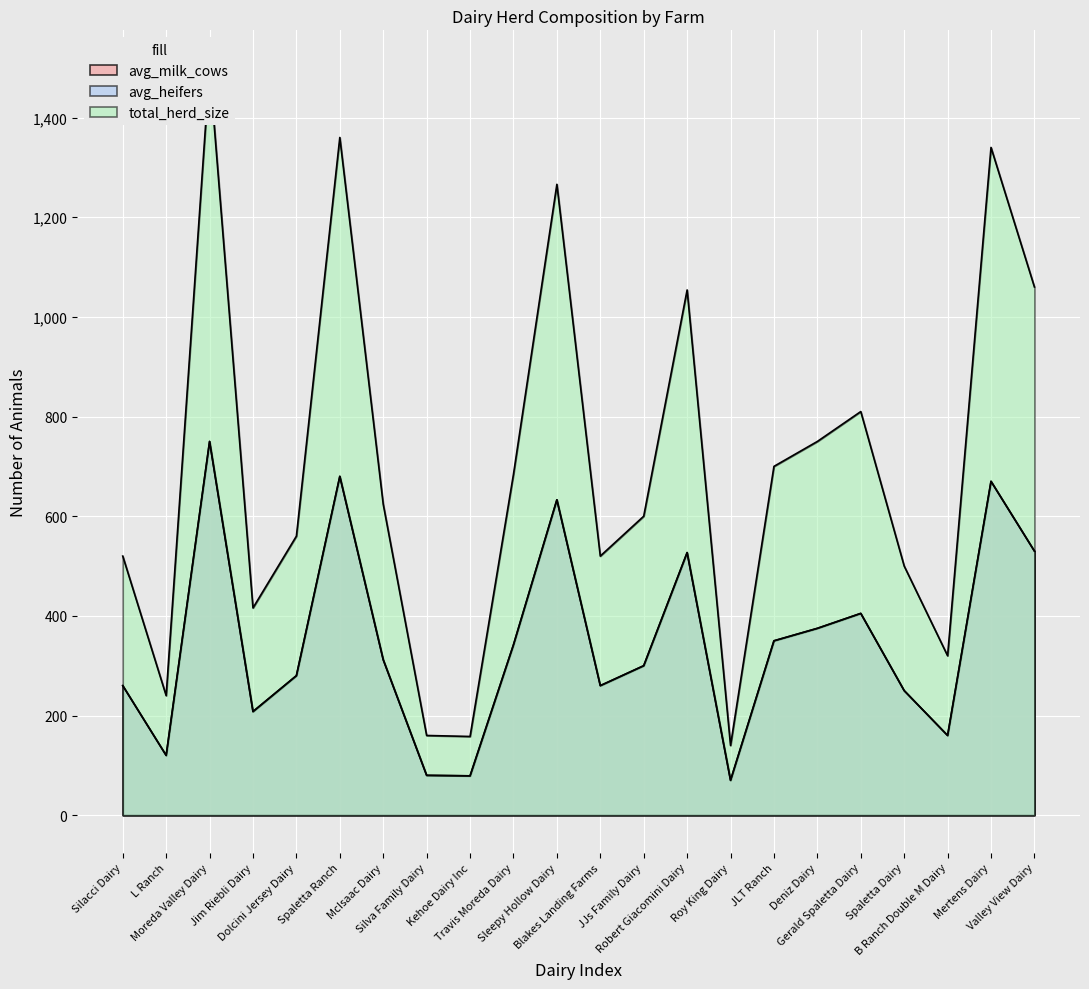

Which series has the largest total across all categories?

total_herd_size